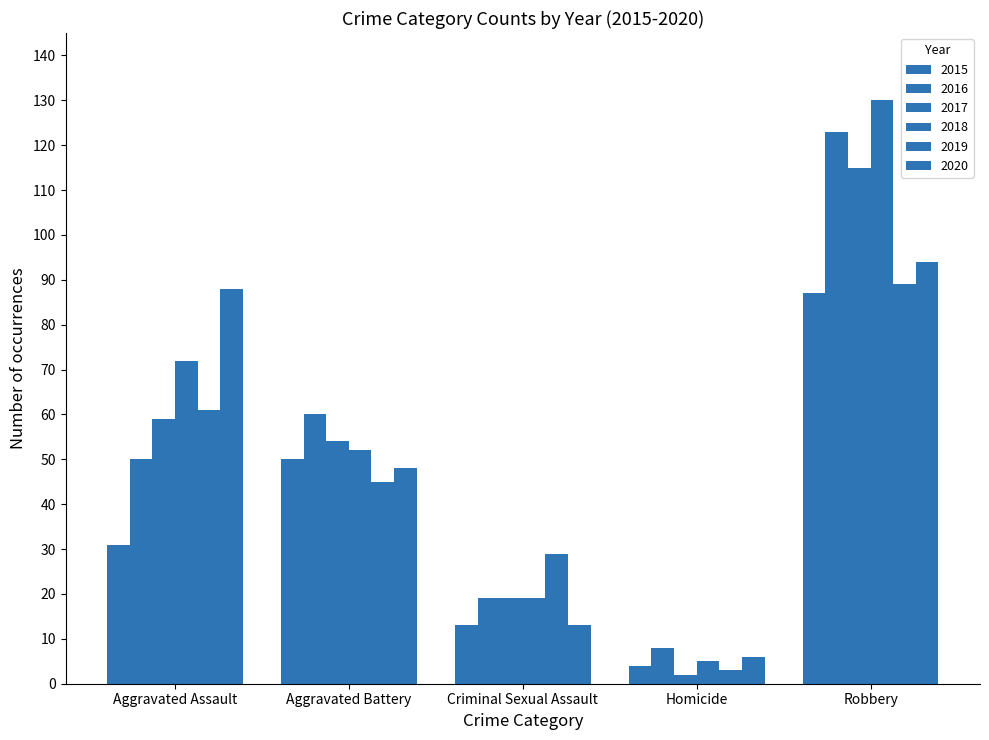

What is the sum of the 2020 values at Aggravated Assault and Homicide?

94